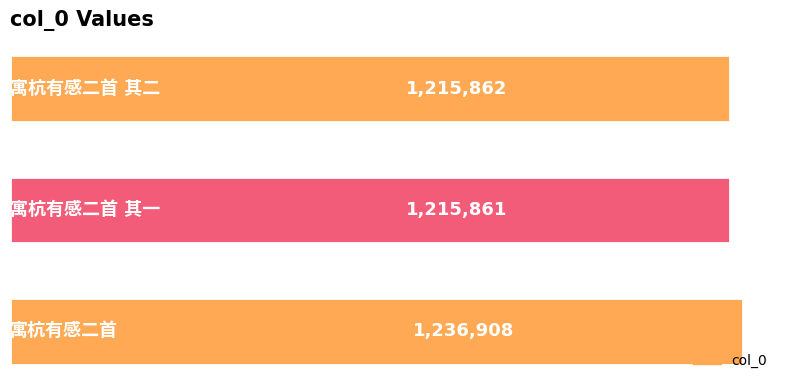

What is the greatest value displayed?

1236908